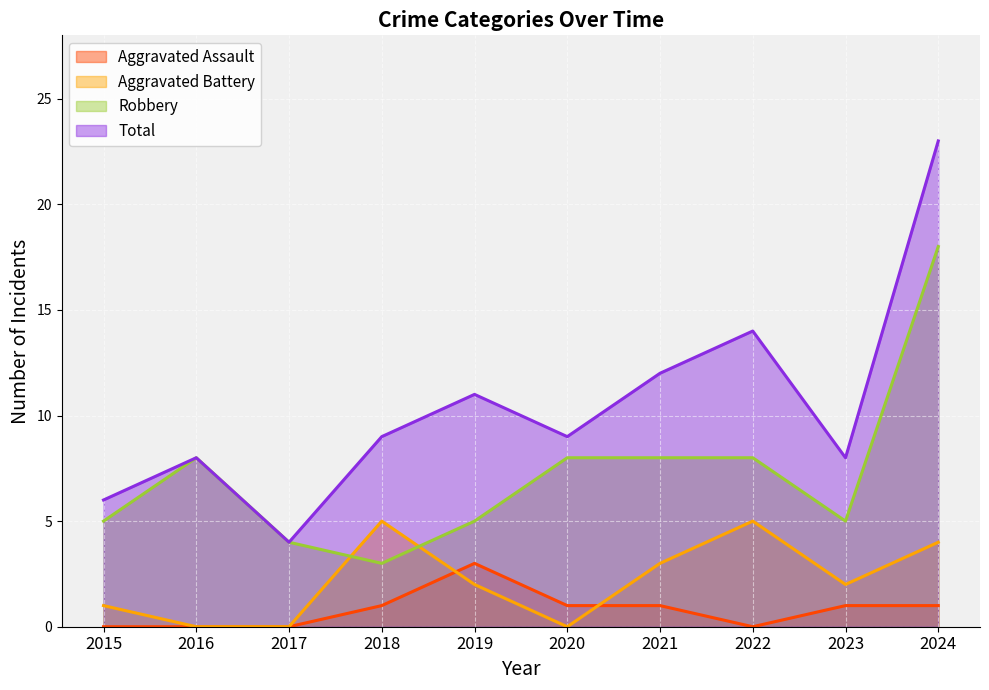

What is the value of the Aggravated Assault point at the 6th from the left?

1